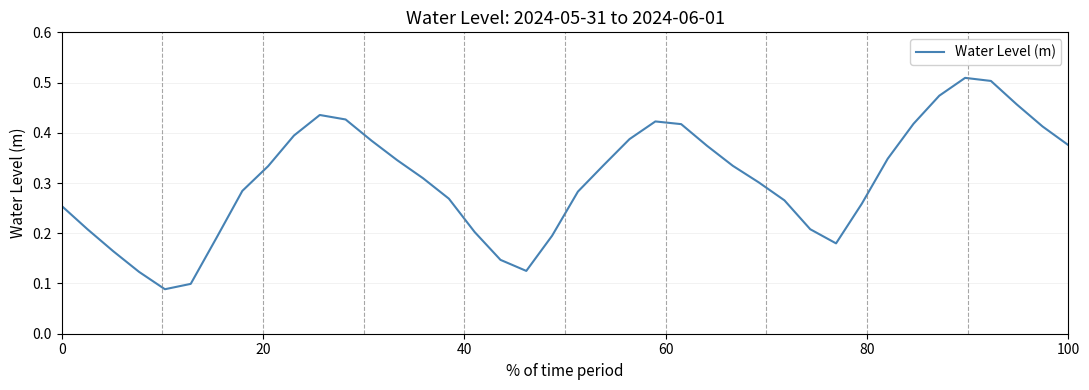

How many interior local valleys (lower than both neighbors) does the data have?

3